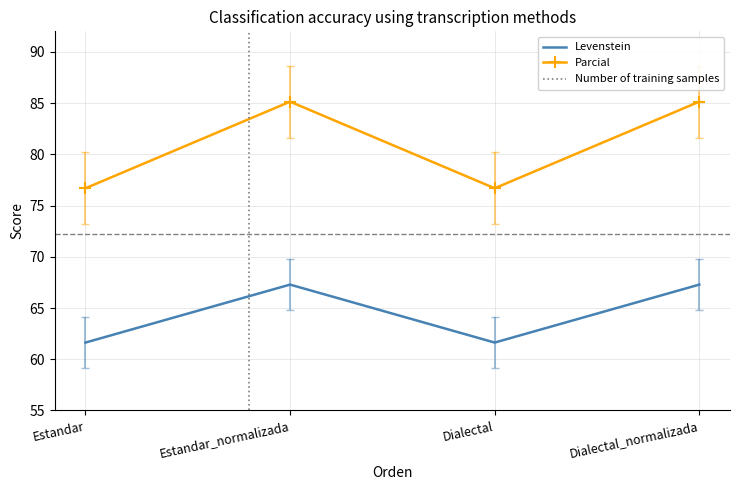

True or false: Parcial and Levenstein intersect in this chart.

False